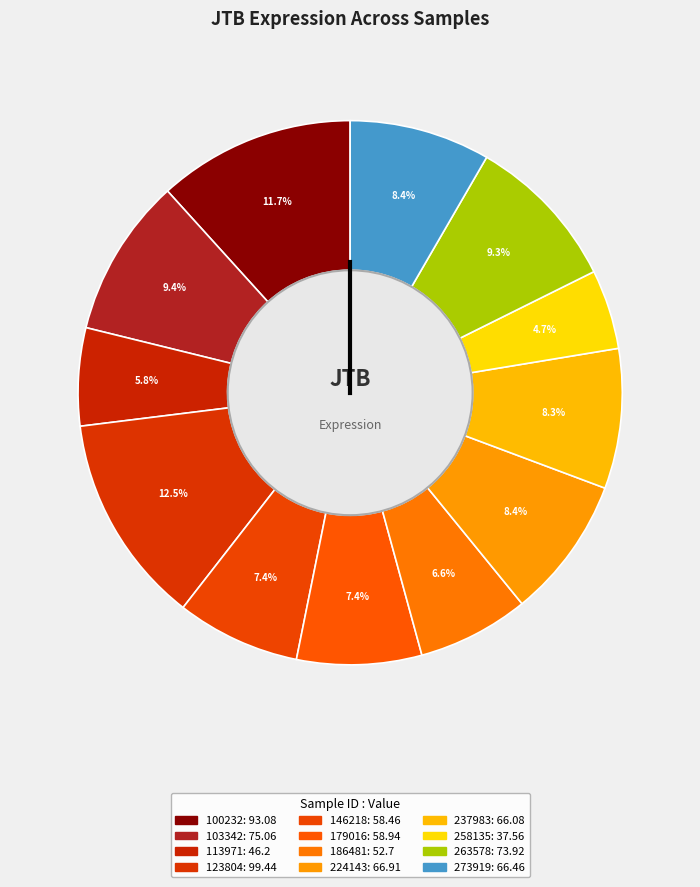

To the nearest percent, what is the combined percentage of 237983 and 258135?

13%